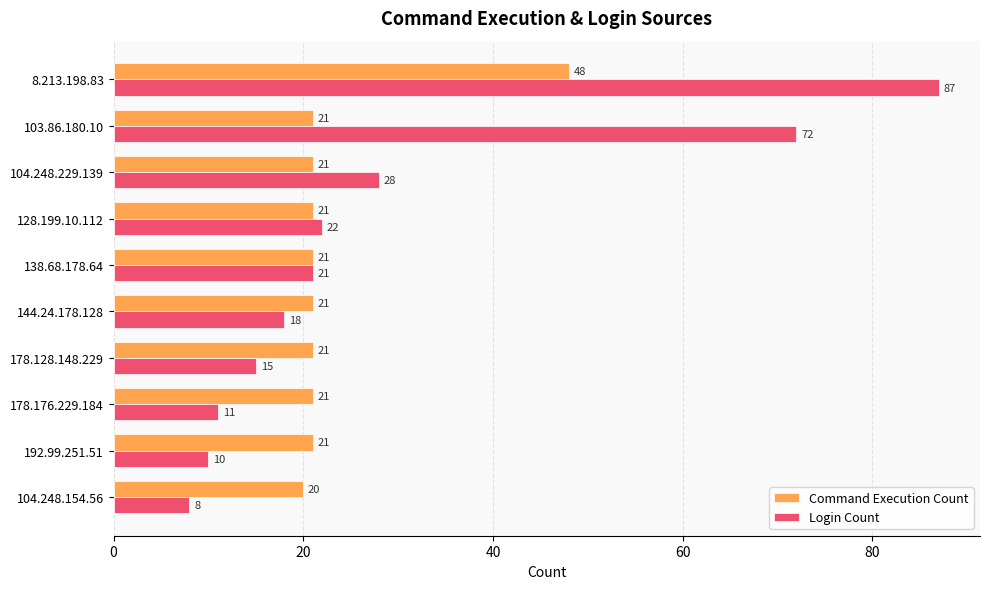

Which series has the widest spread of values?

Login Count